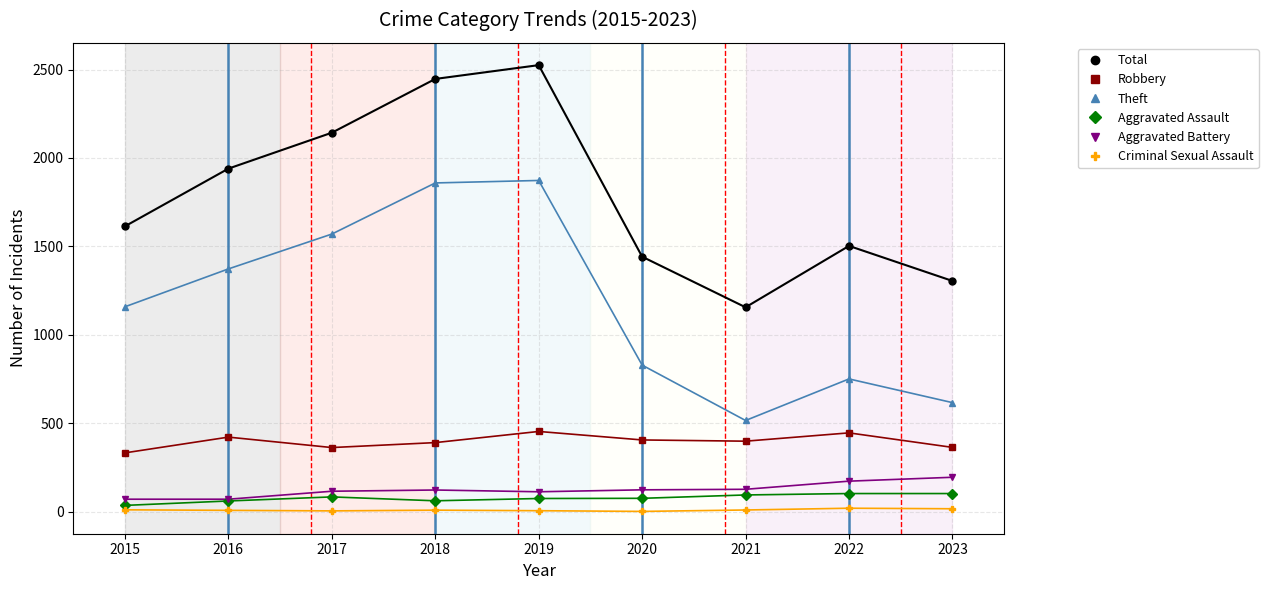

What value does the Theft series have at 2018, to the nearest 10?

1860